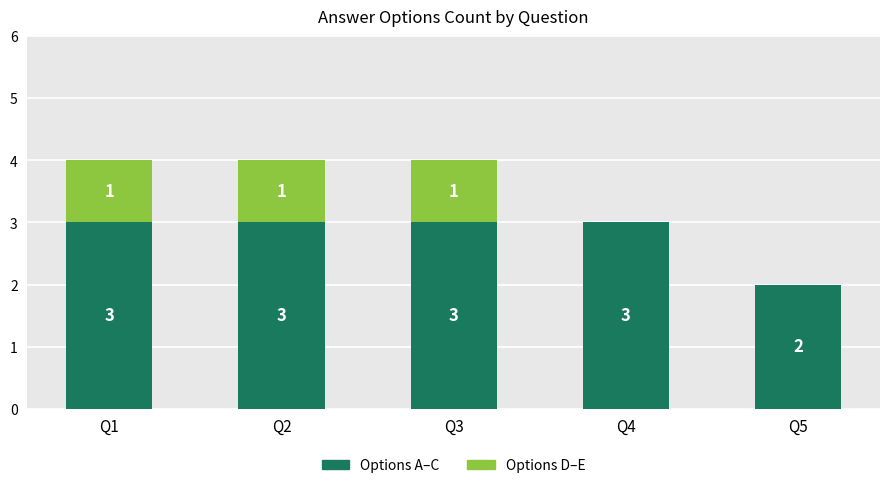

What is the maximum value for Options A–C?

3